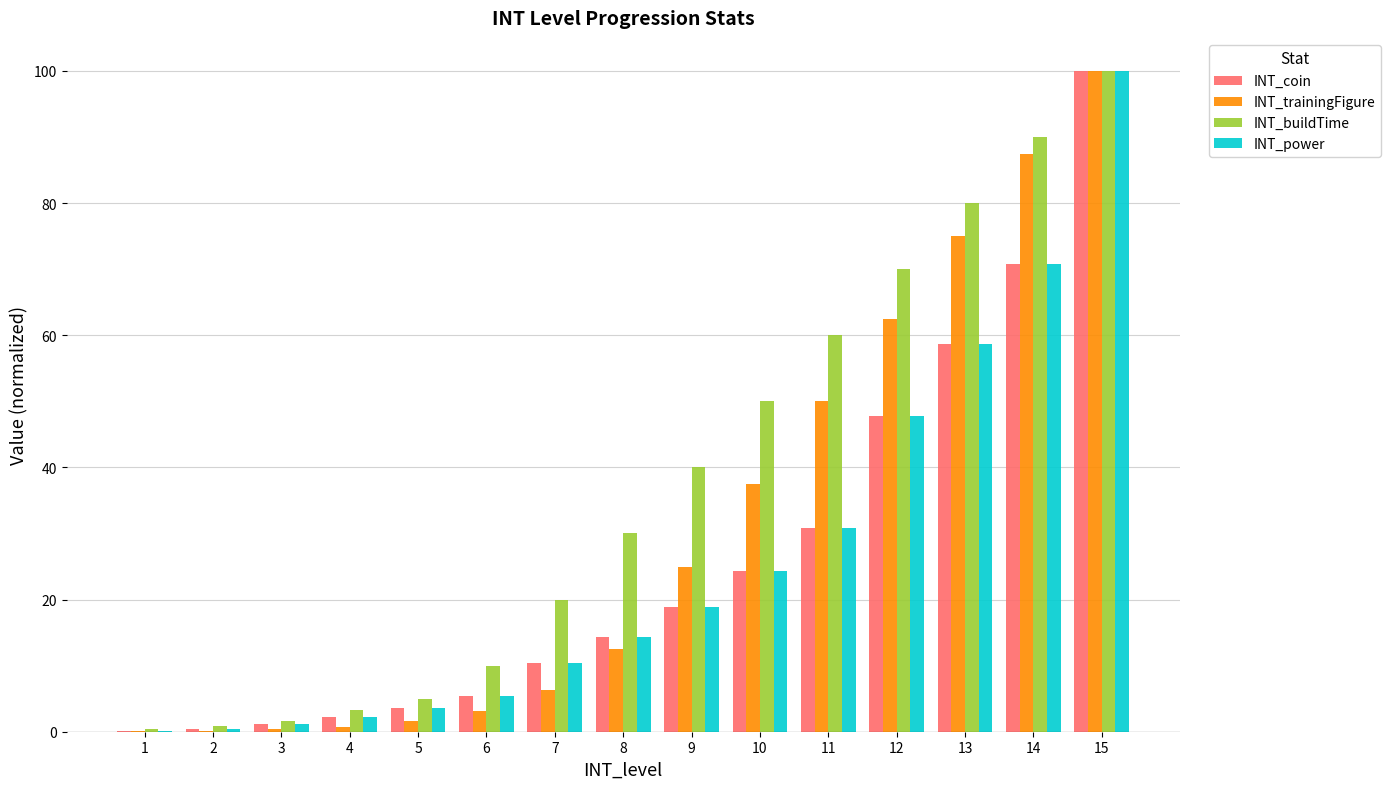

Is it true that INT_coin equals 3.6 at 5?

True